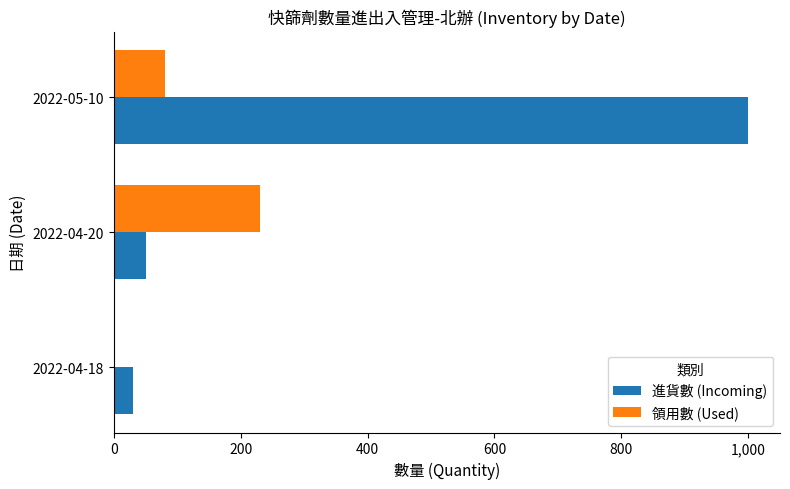

The value of 領用數 (Used) at 2022-04-20 is 379. True or false?

False